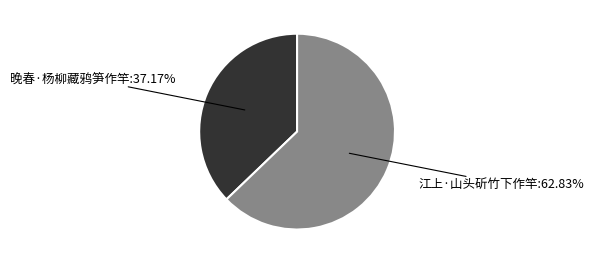

Is it true that 江上·山头斫竹下作竿 is 49% of the pie?

False